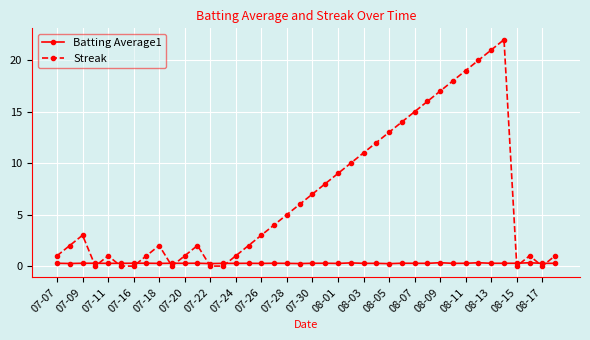

Is this an area chart (filled region under the line)?

No